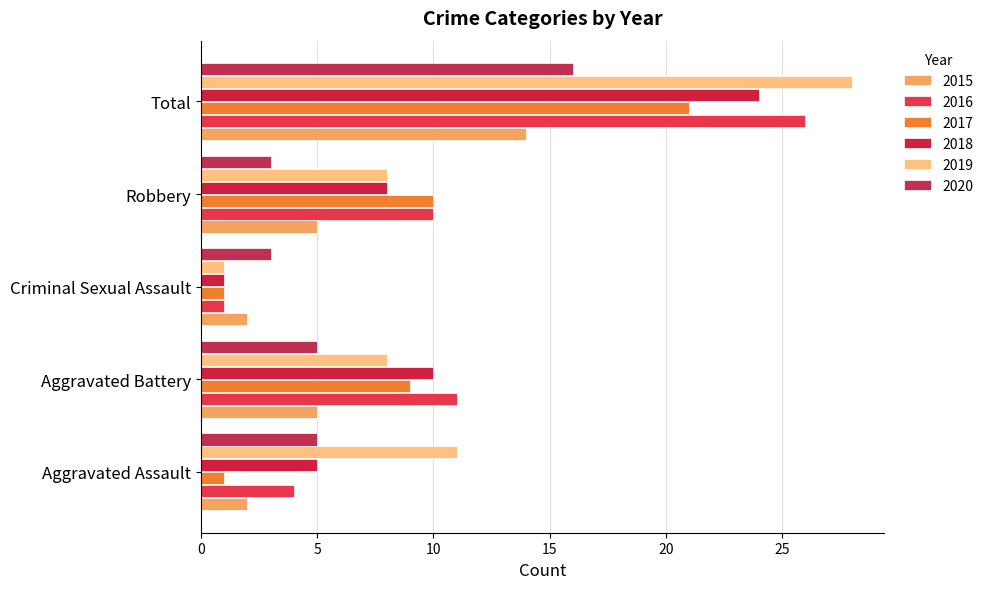

How many data points in 2018 are less than 8?

2